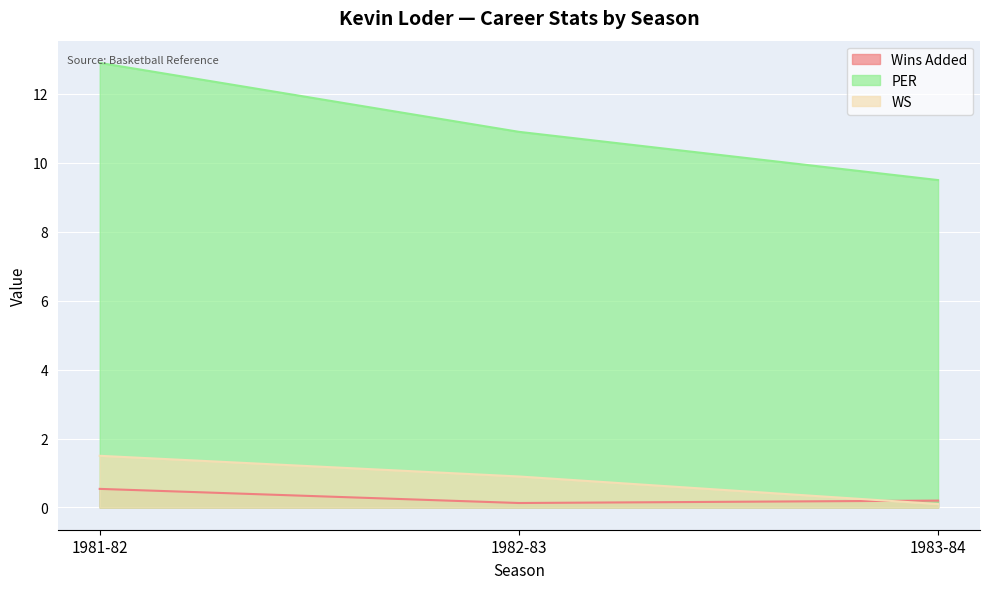

What position from the right is 1983-84?

1